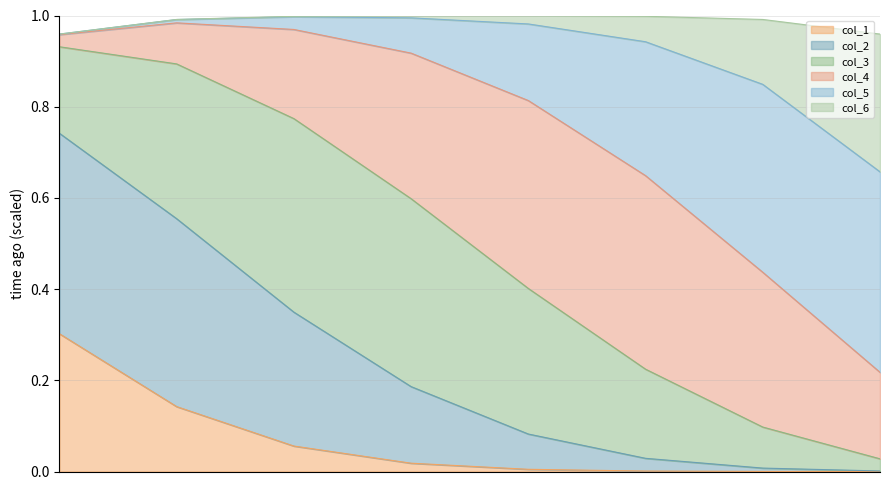

What is the difference between the maximum and minimum values in the col_1 series?

0.3